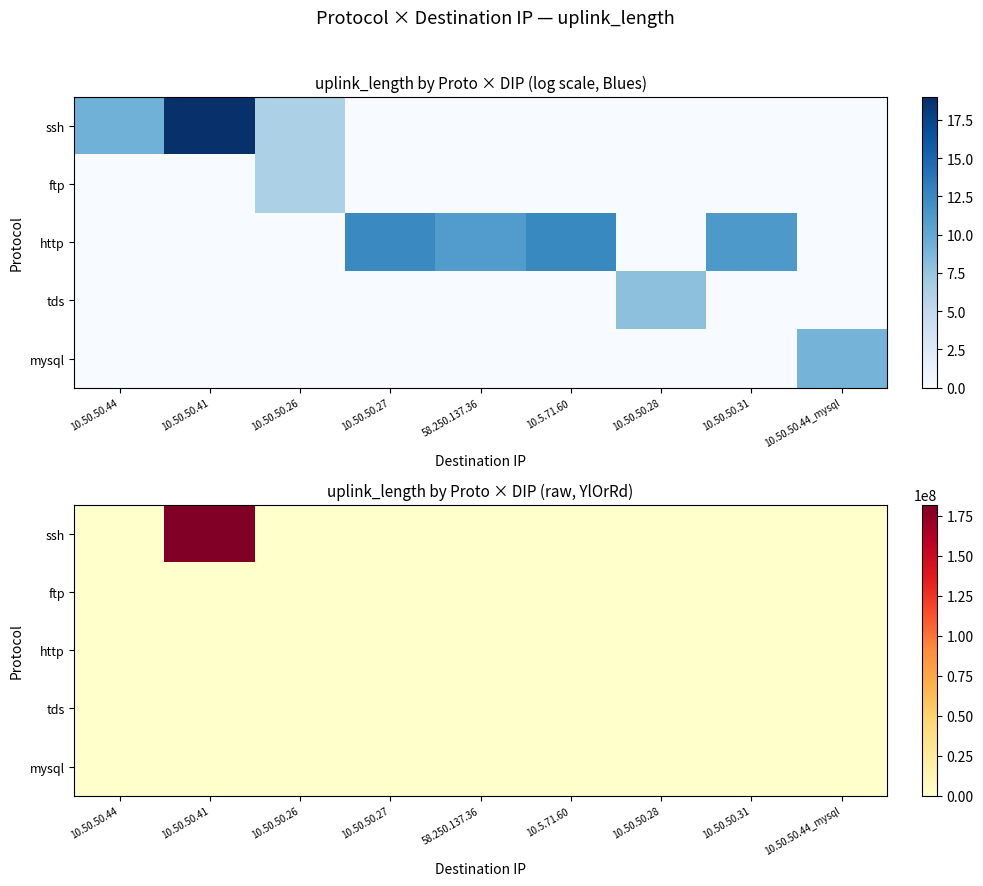

Where is tds nearest to the value 1333?

10.50.50.44